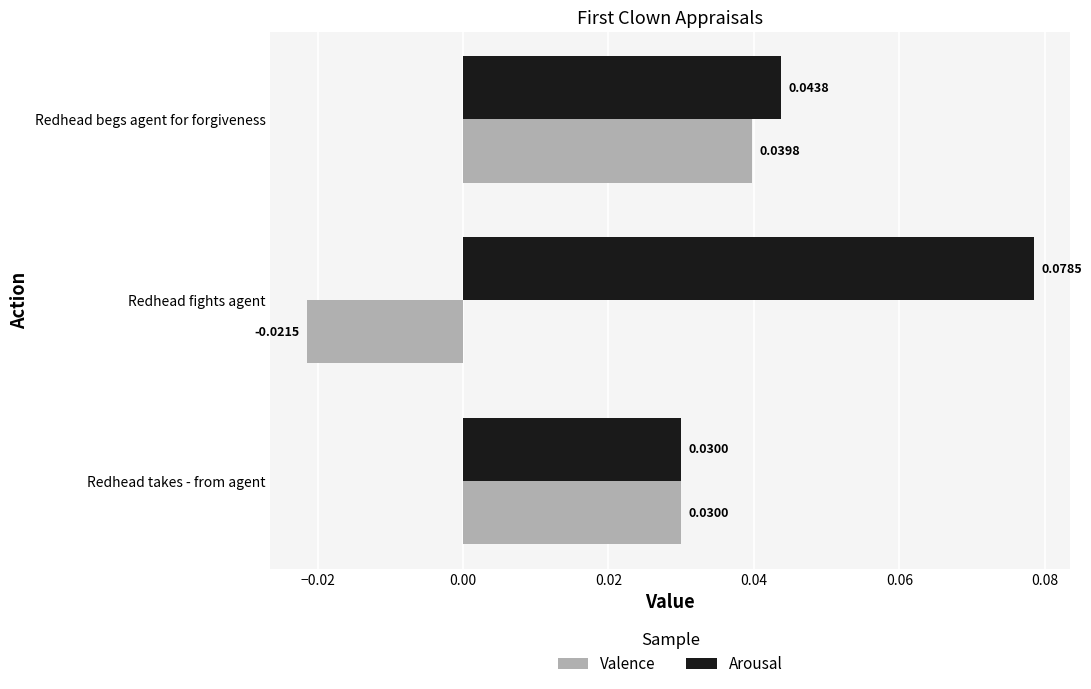

Which series has the largest range (max minus min)?

Valence